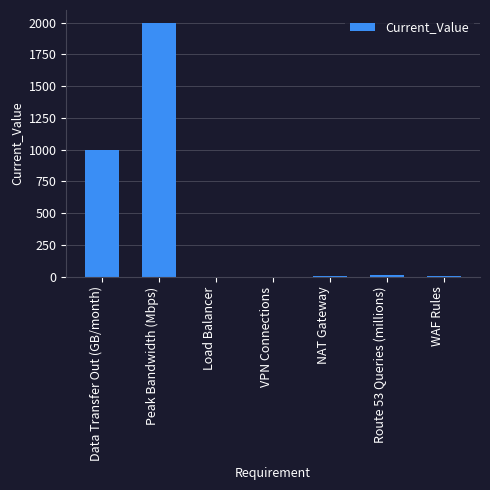

Which has a higher value, Data Transfer Out (GB/month) or WAF Rules?

Data Transfer Out (GB/month)